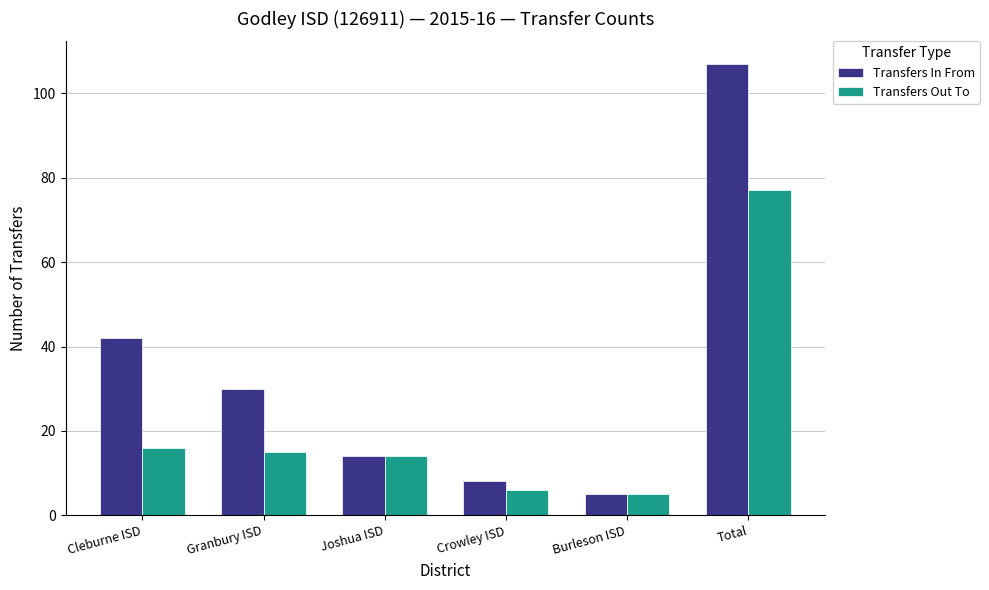

What is the greatest value displayed?

107